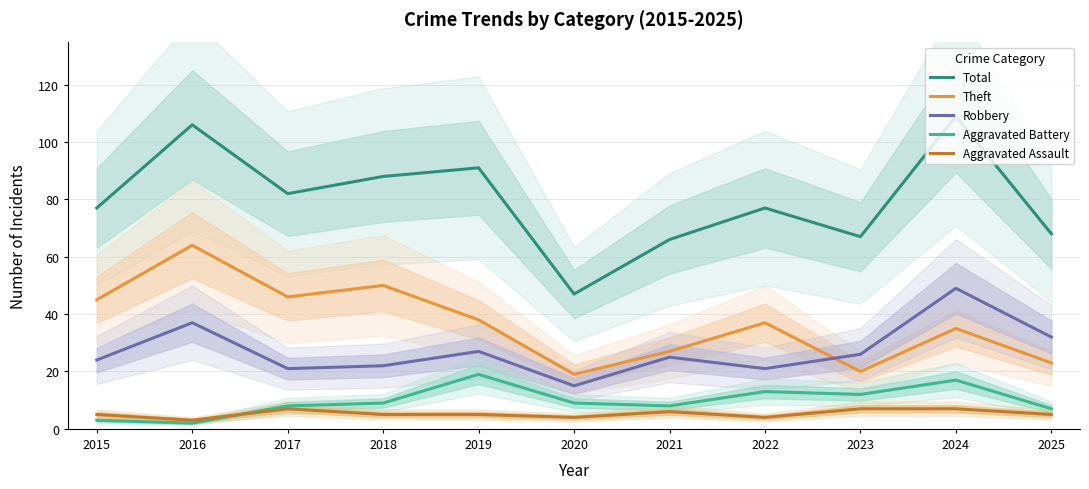

Which label corresponds to the largest value in the chart?

2024